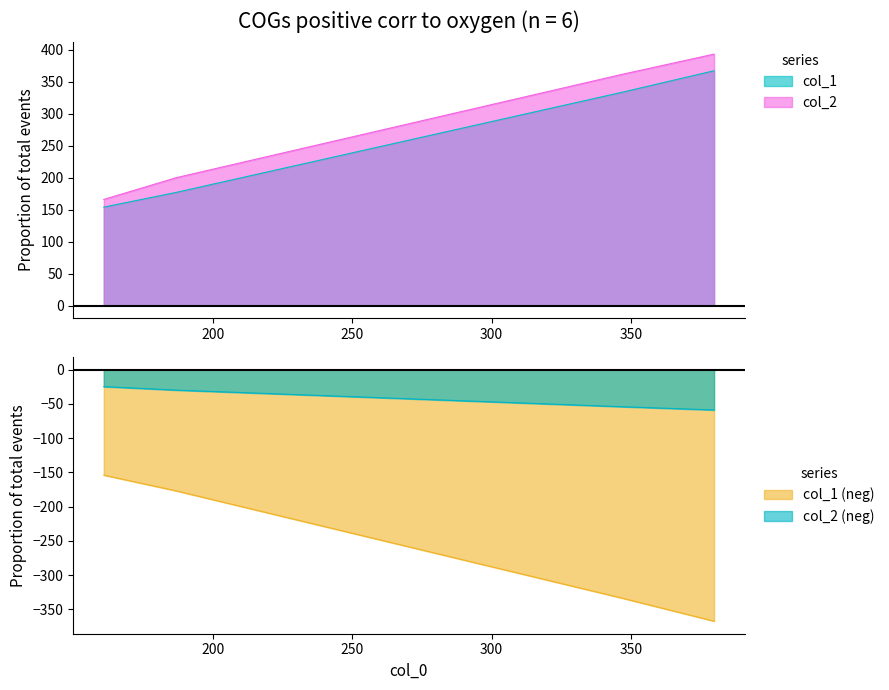

Is it true that col_1 equals 154 at 161.0?

True